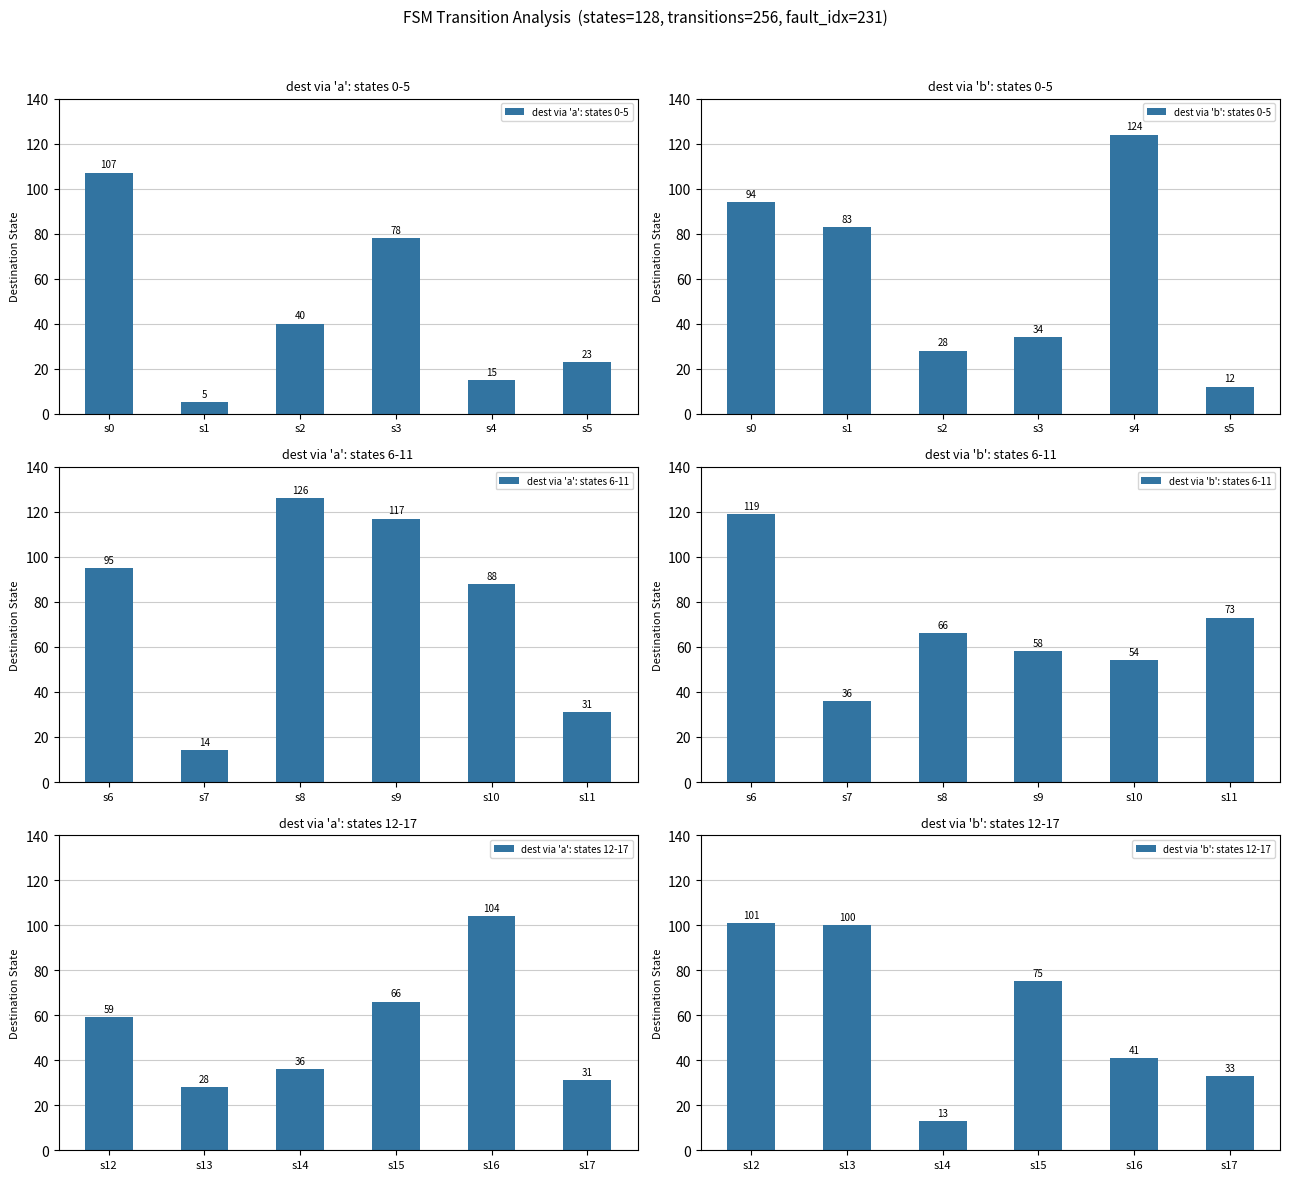

How many distinct data groups are displayed?

6